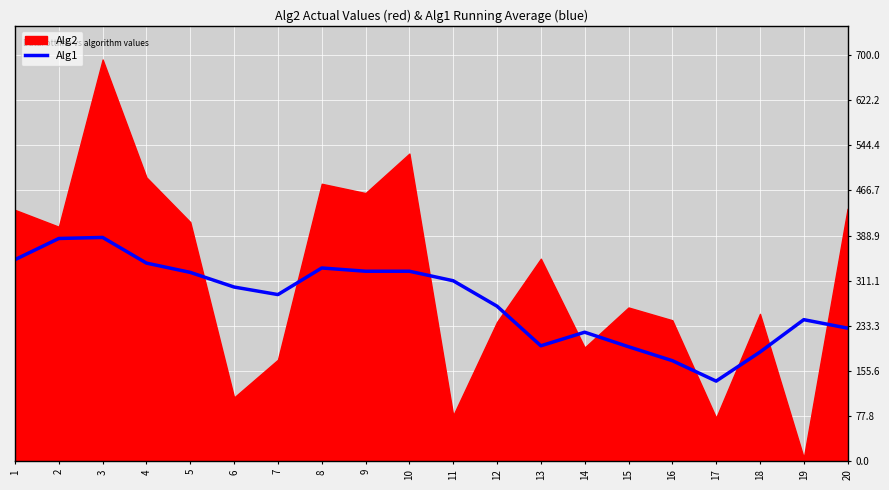

What is the maximum value for Alg1?

385.6